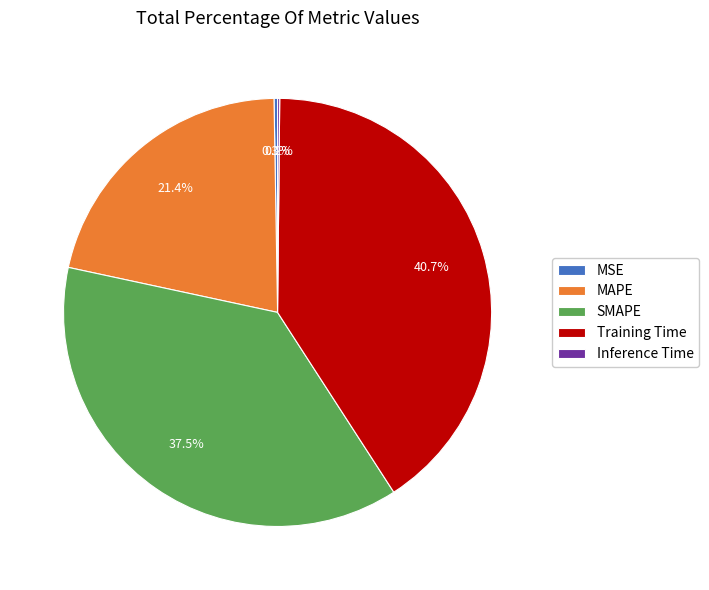

Which slice is the largest?

Training Time